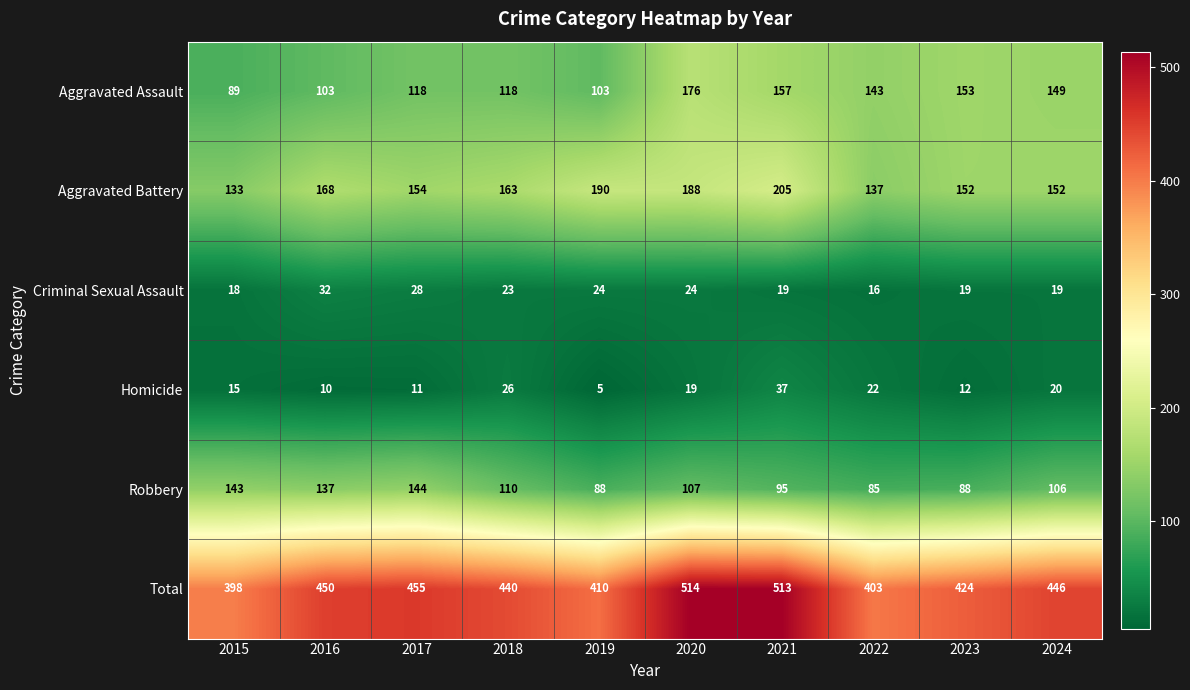

What is the maximum value shown in the chart?

514